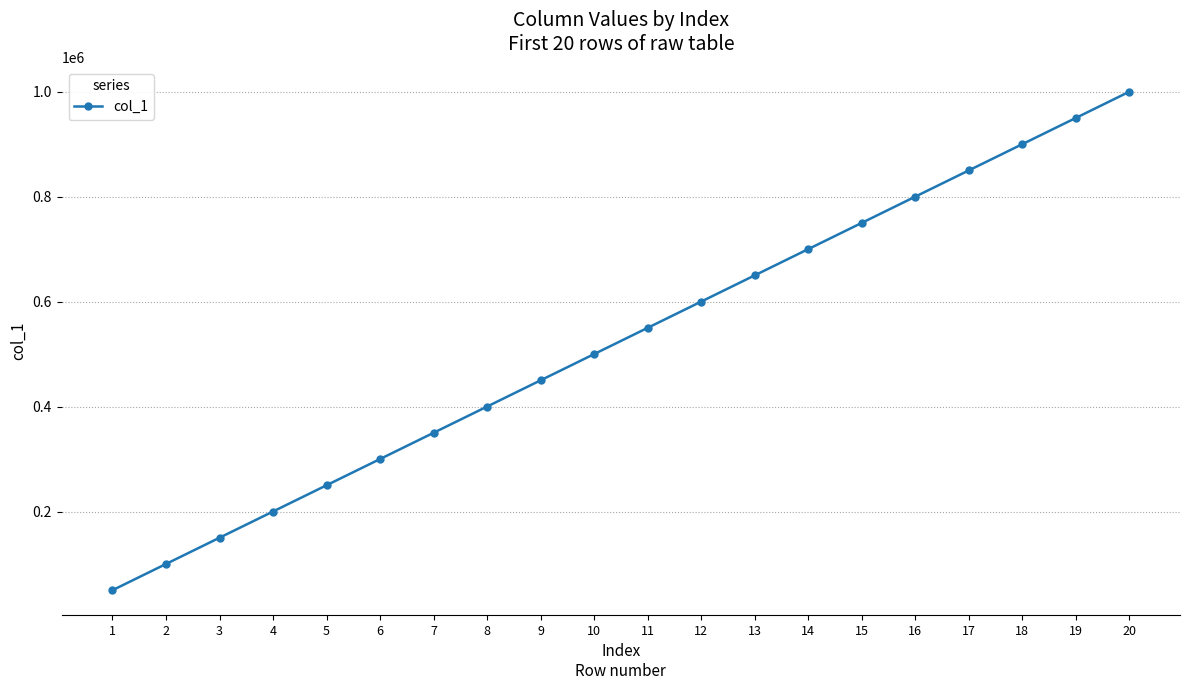

Is this an area chart (filled region under the line)?

No